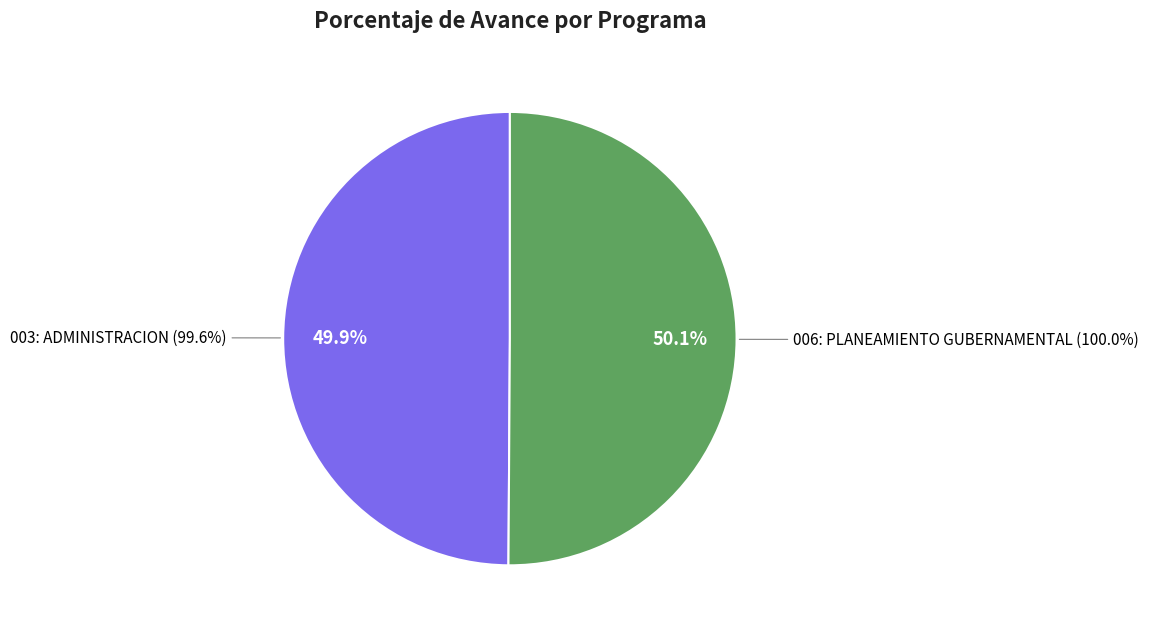

Between 003: ADMINISTRACION and 006: PLANEAMIENTO GUBERNAMENTAL, which is larger?

006: PLANEAMIENTO GUBERNAMENTAL